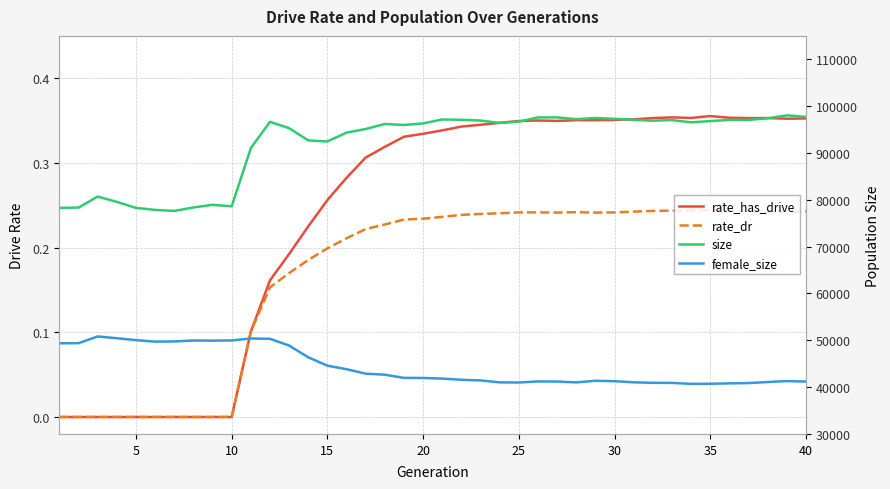

Reading left to right, extract all data points from this chart.

rate_has_drive: 0.0	0.0	0.0	0.0	0.0	0.0	0.0	0.0	0.0	0.0	0.1	0.2	0.2	0.2	0.3	0.3	0.3	0.3	0.3	0.3	0.3	0.3	0.3	0.3	0.3	0.4	0.3	0.4	0.4	0.4	0.4	0.4	0.4	0.4	0.4	0.4	0.4	0.4	0.4	0.4
rate_dr: 0.0	0.0	0.0	0.0	0.0	0.0	0.0	0.0	0.0	0.0	0.1	0.2	0.2	0.2	0.2	0.2	0.2	0.2	0.2	0.2	0.2	0.2	0.2	0.2	0.2	0.2	0.2	0.2	0.2	0.2	0.2	0.2	0.2	0.2	0.2	0.2	0.2	0.2	0.2	0.2
size: 78271.0	78340.0	80693.0	79558.0	78271.0	77840.0	77623.0	78365.0	78922.0	78608.0	91040.0	96645.0	95292.0	92680.0	92453.0	94344.0	95113.0	96191.0	95973.0	96311.0	97149.0	97083.0	96923.0	96411.0	96687.0	97587.0	97607.0	97199.0	97478.0	97285.0	97083.0	96886.0	97021.0	96537.0	96806.0	97057.0	97058.0	97406.0	98027.0	97698.0
female_size: 49361.0	49388.0	50816.0	50443.0	50025.0	49716.0	49750.0	49954.0	49922.0	49968.0	50382.0	50313.0	48871.0	46364.0	44577.0	43822.0	42875.0	42652.0	41969.0	41949.0	41818.0	41567.0	41430.0	41012.0	40983.0	41211.0	41192.0	41005.0	41354.0	41264.0	41026.0	40916.0	40897.0	40702.0	40714.0	40804.0	40860.0	41085.0	41284.0	41187.0